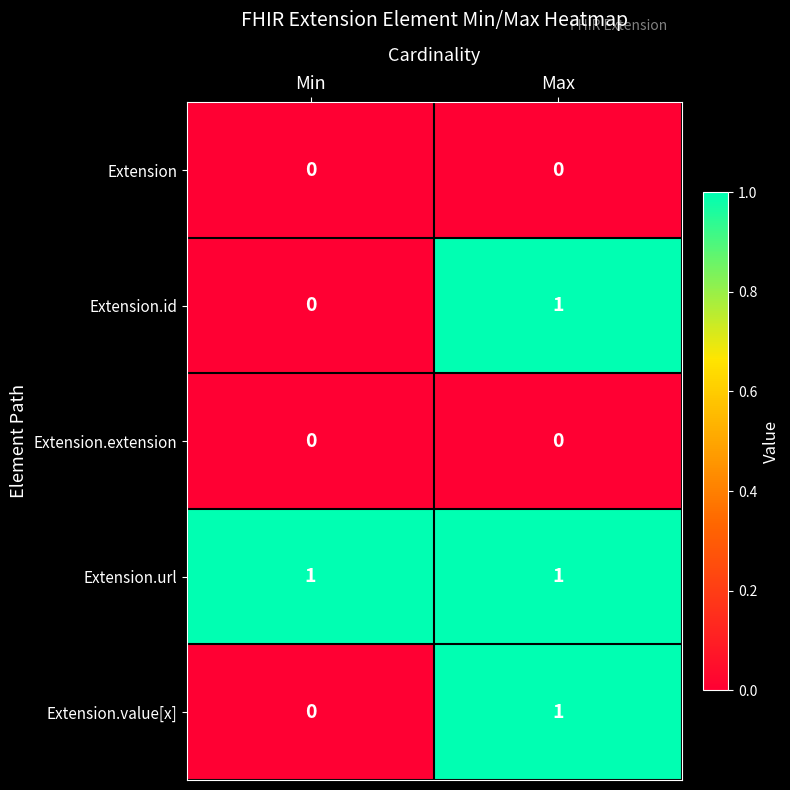

What is the total value across all series at Max?

3